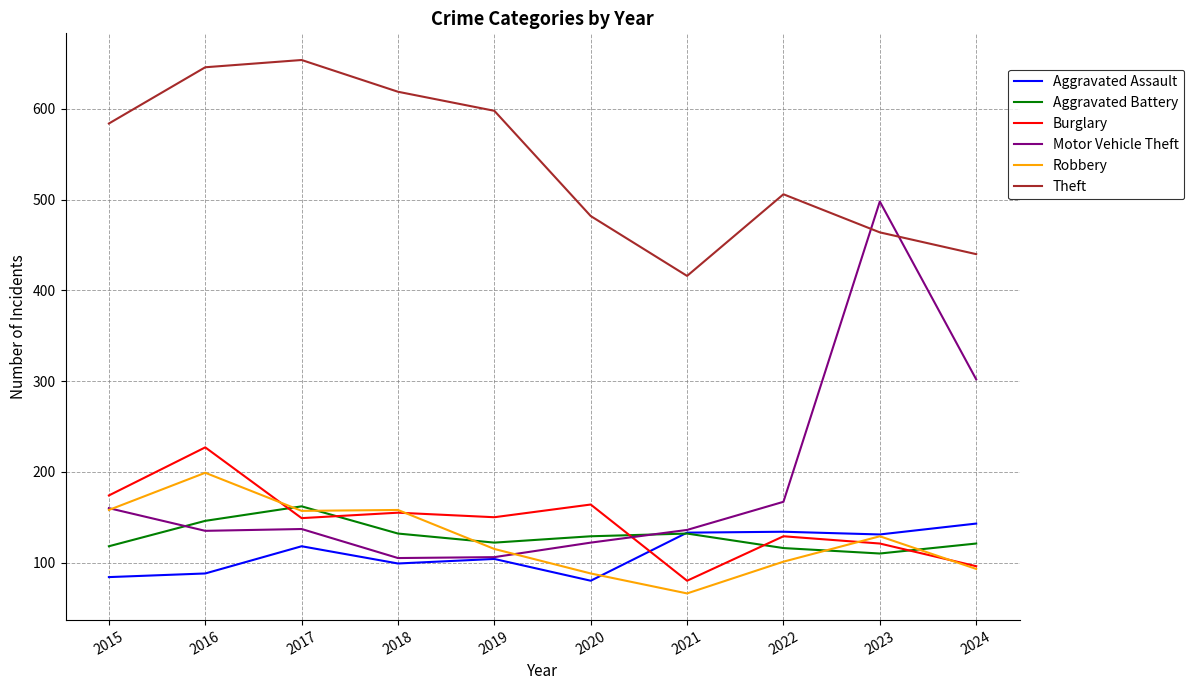

At which label is Theft closest to 535?

2022